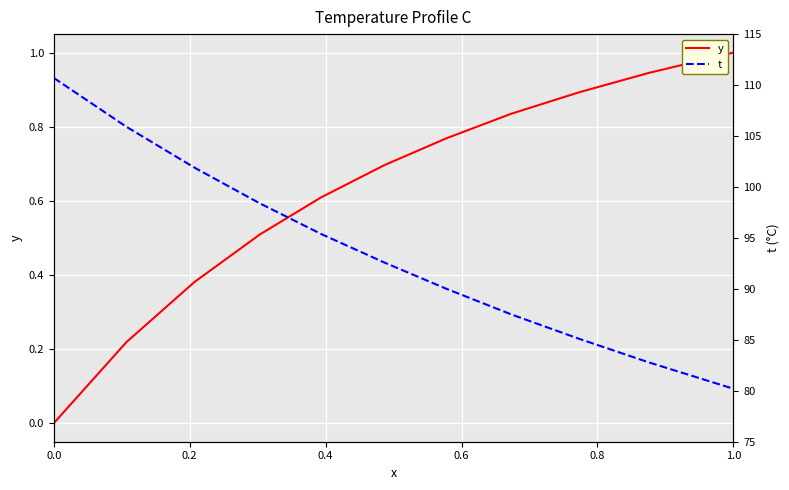

The y series shows -0.6 at 0.0. True or false?

False